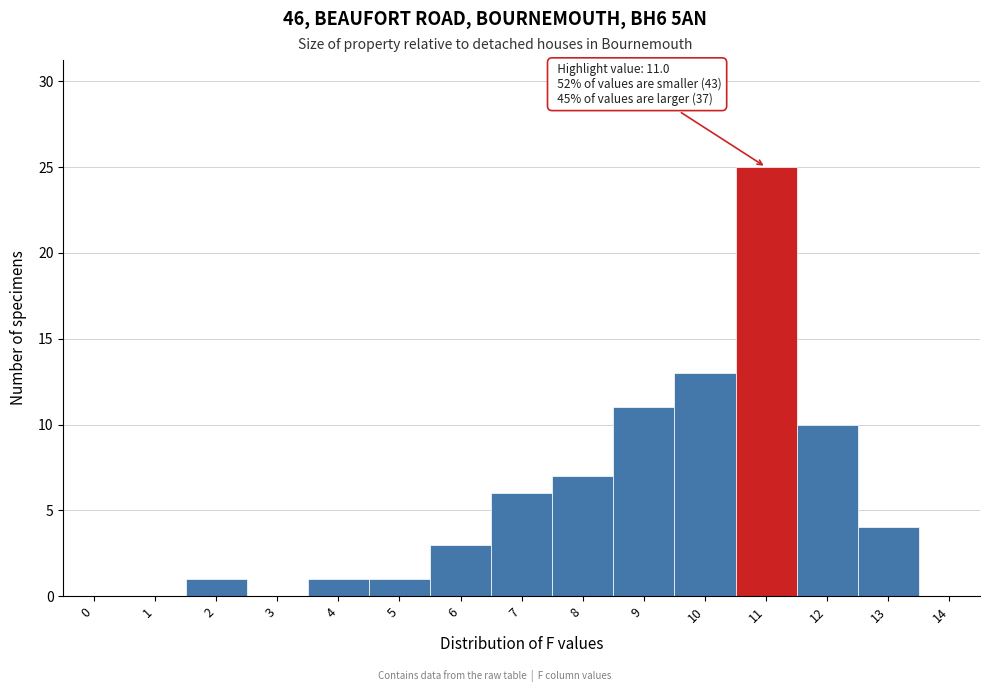

Is it true that the value at 10 is 6?

False